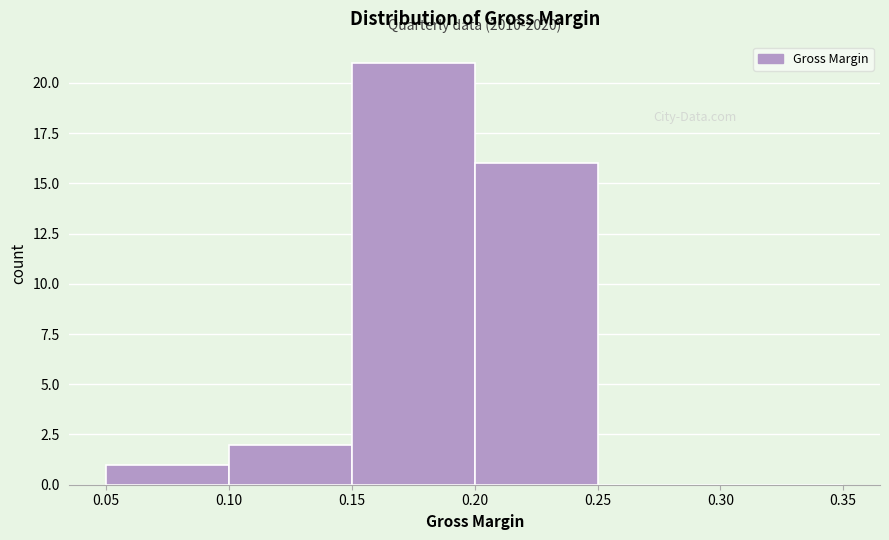

Which range on the x-axis has the tallest bar?

0.15 to 0.20